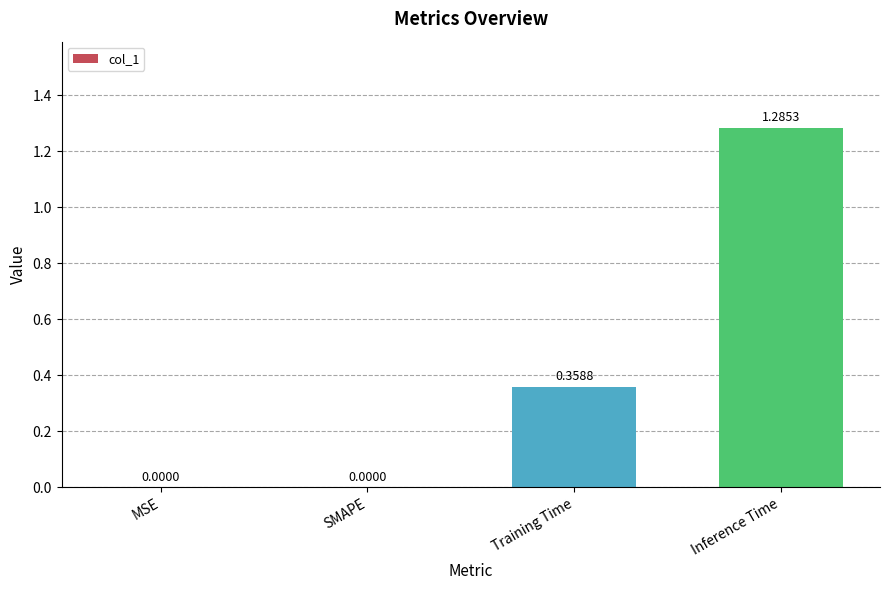

What is the change in value from SMAPE to Inference Time?

+1.3